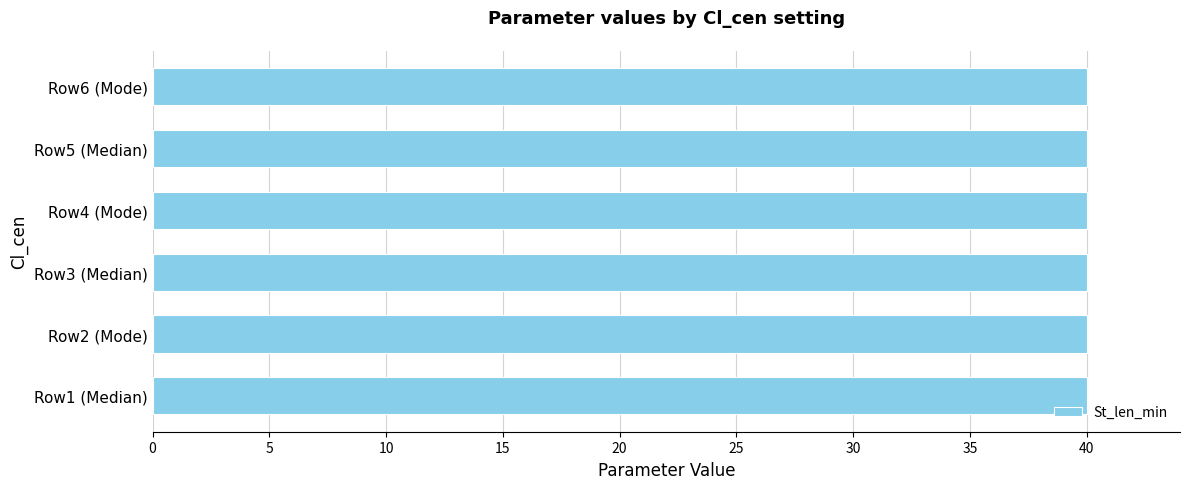

Which series changed the most between Median and Median?

St_len_min